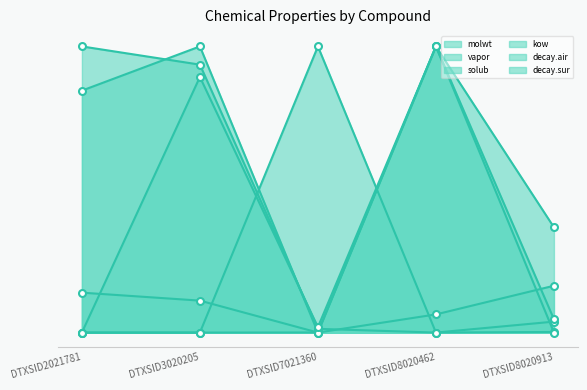

What is the approximate value of molwt at DTXSID3020205?

1.0